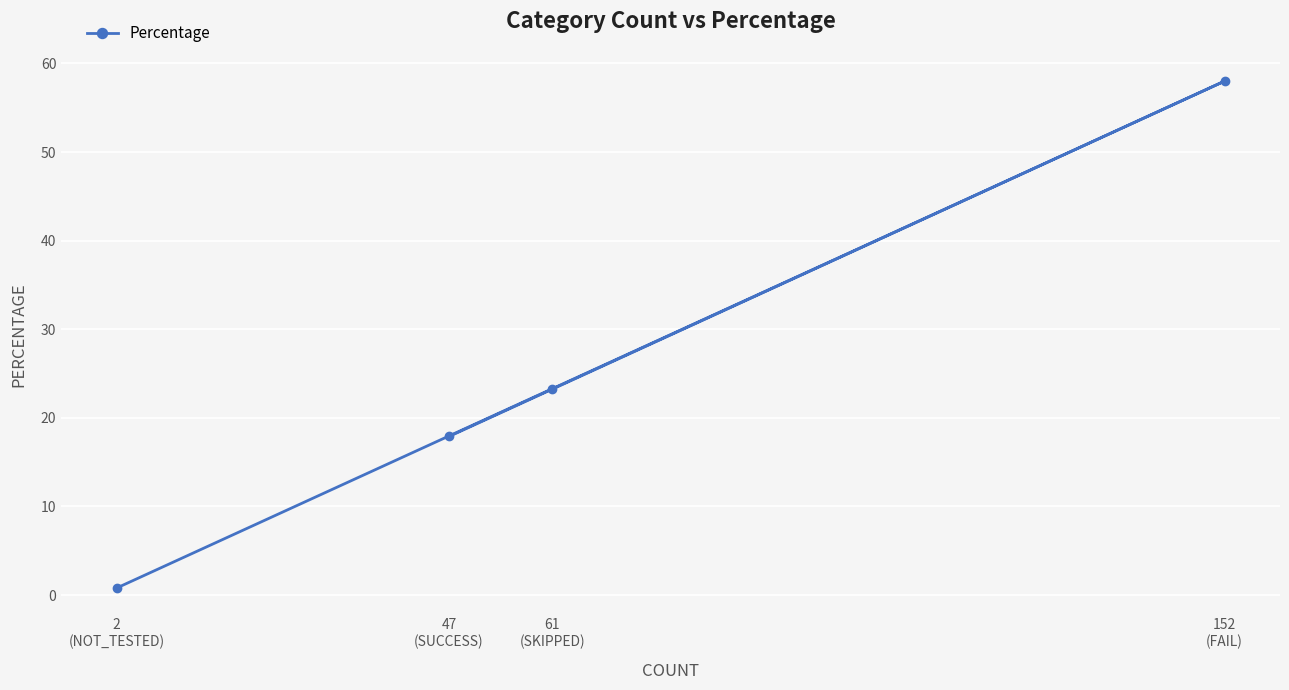

Rank the categories by value from lowest to highest.

2
(NOT_TESTED), 47
(SUCCESS), 61
(SKIPPED), 152
(FAIL)